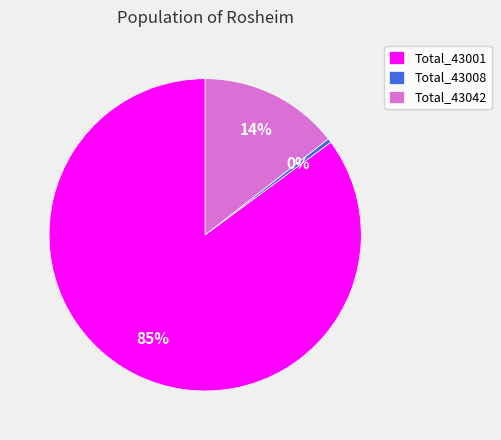

Is it true that Total_43008 is 0% of the pie?

True